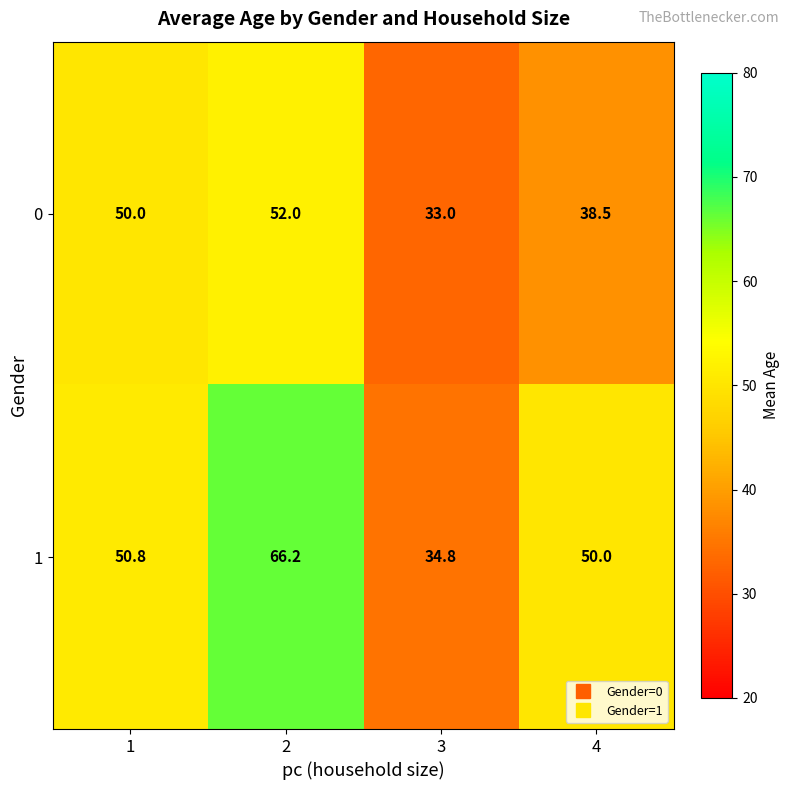

What is the difference between the maximum and minimum values in the 1 series?

31.4